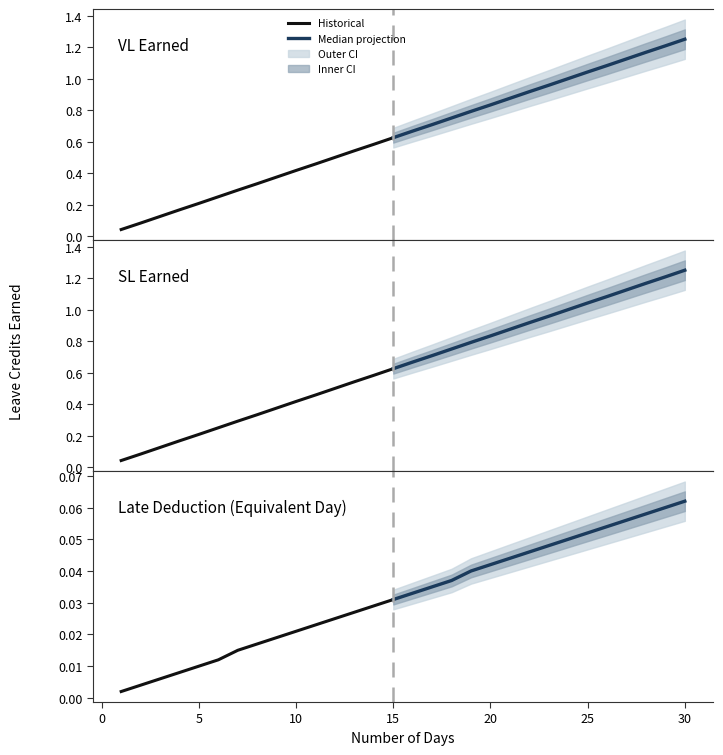

Which series changed the most between 10 and 22?

VL EARNED